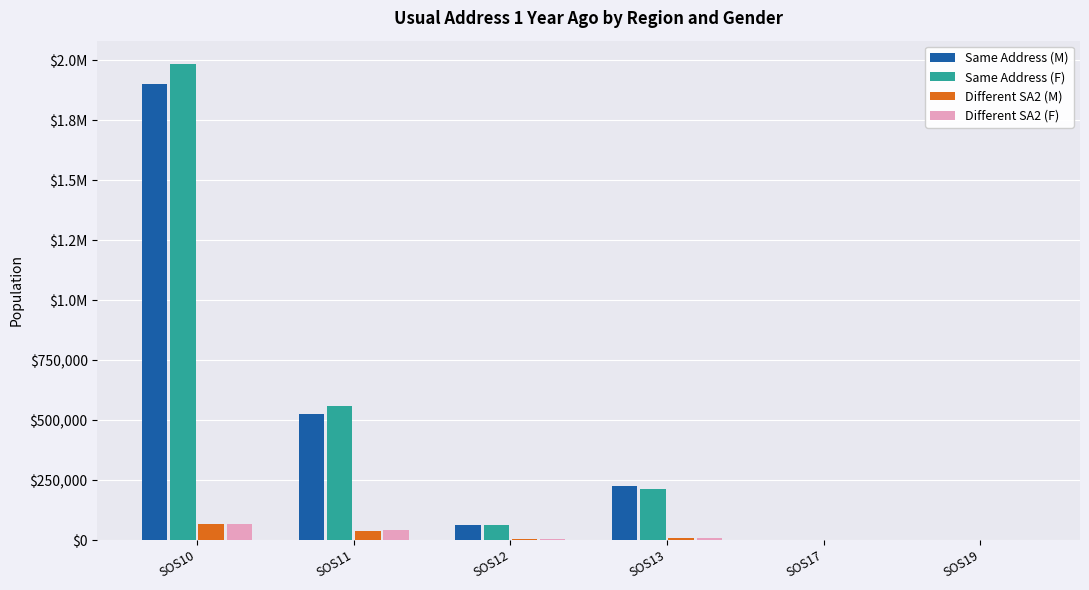

Does the chart contain stacked bars?

No